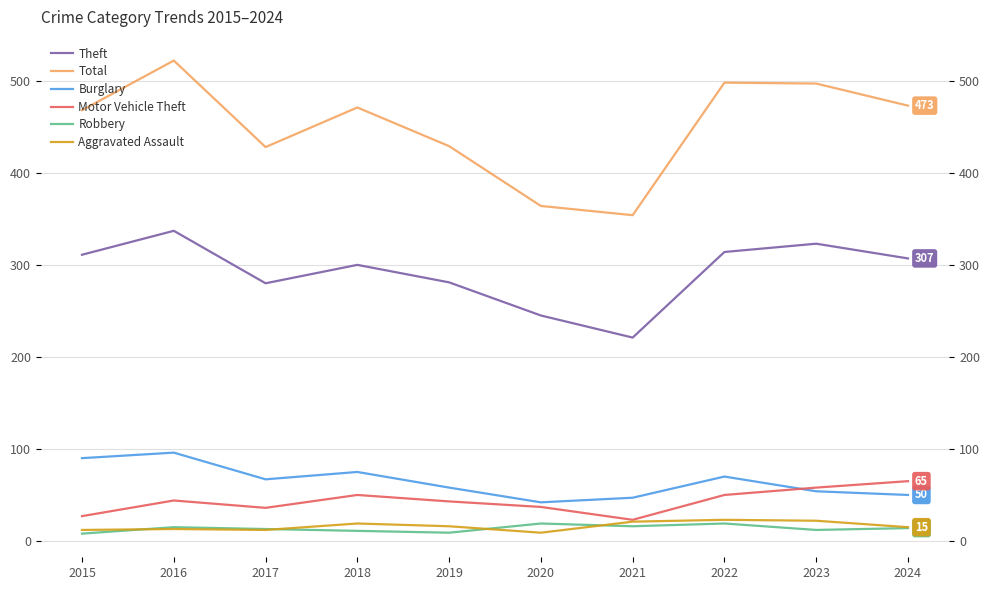

At which category is the sum across all series the highest?

2016